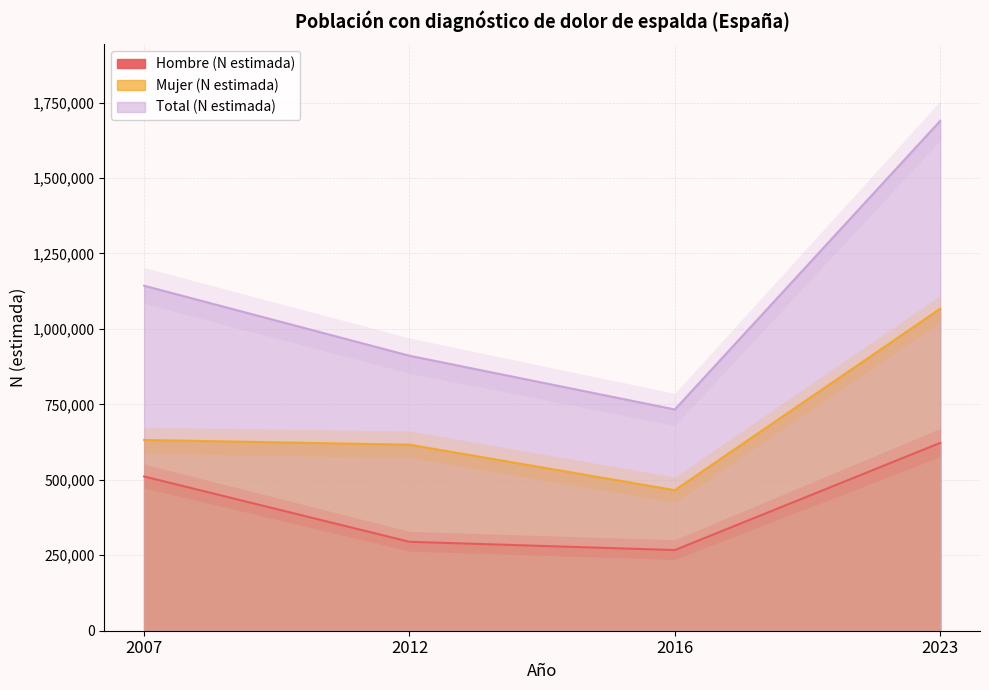

The value of Hombre (N estimada) at 2012 is 294667. True or false?

True